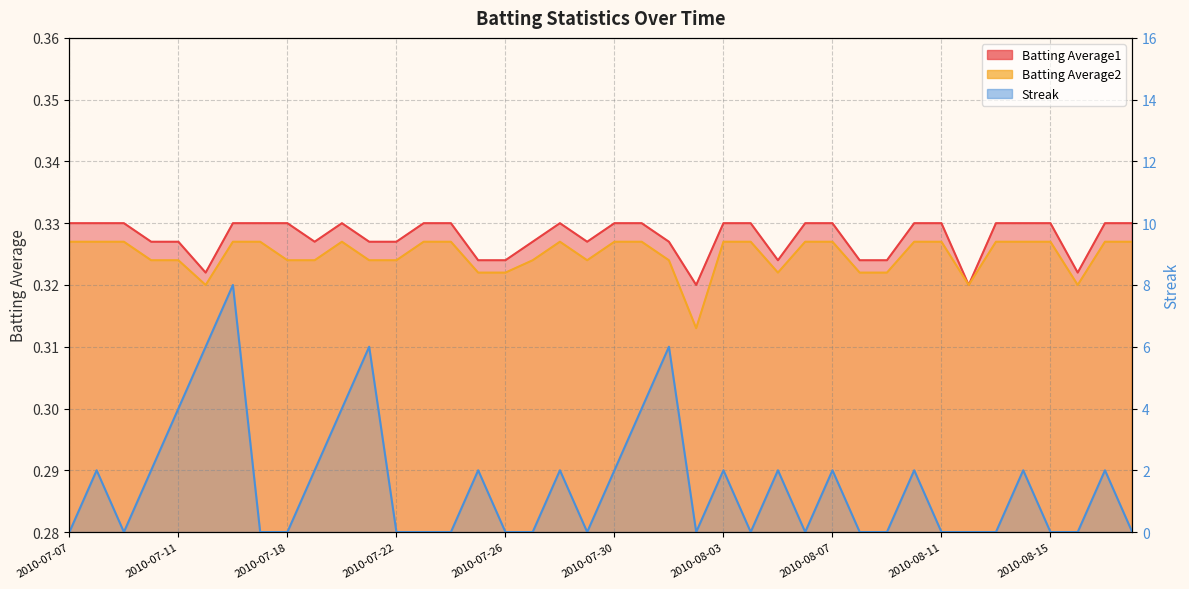

At how many categories does at least one series exceed 5?

4